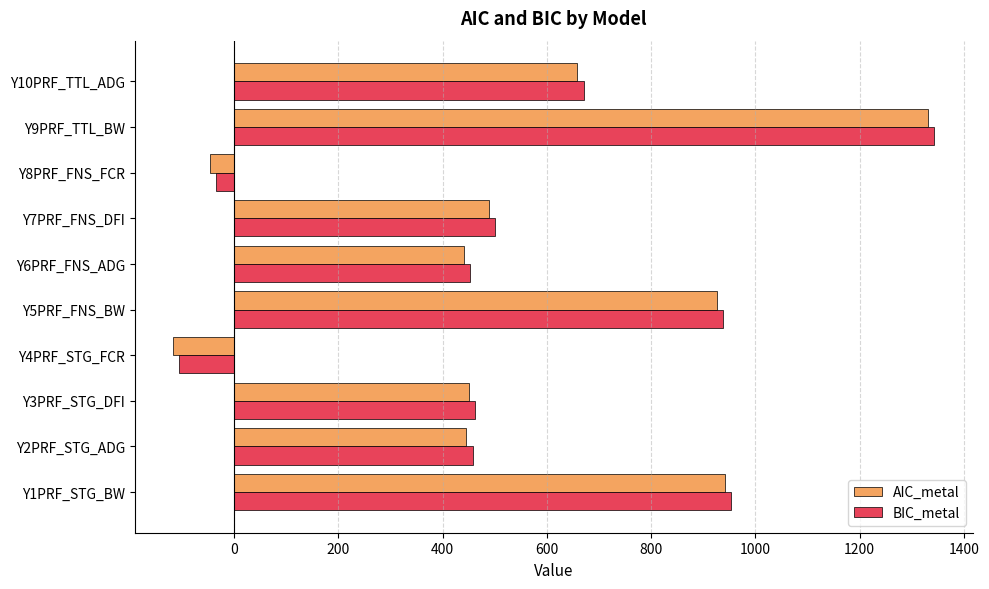

At which label is BIC_metal closest to 618?

Y10PRF_TTL_ADG